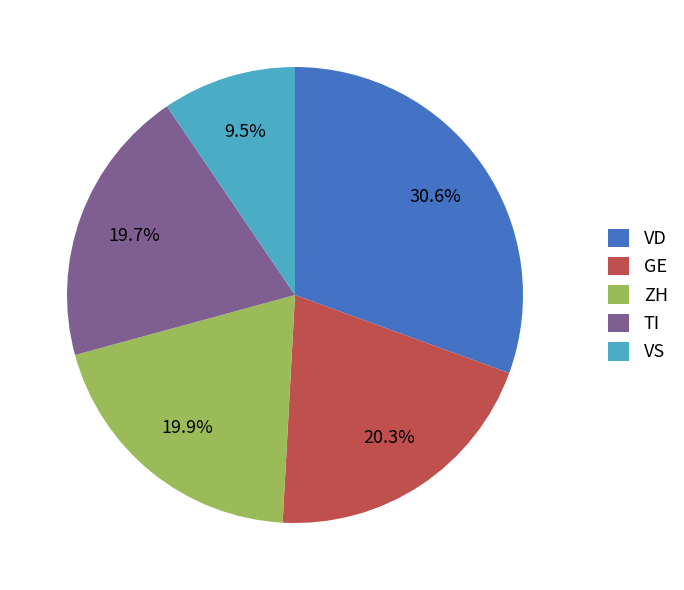

How much of the chart is everything except VD?

69.4%